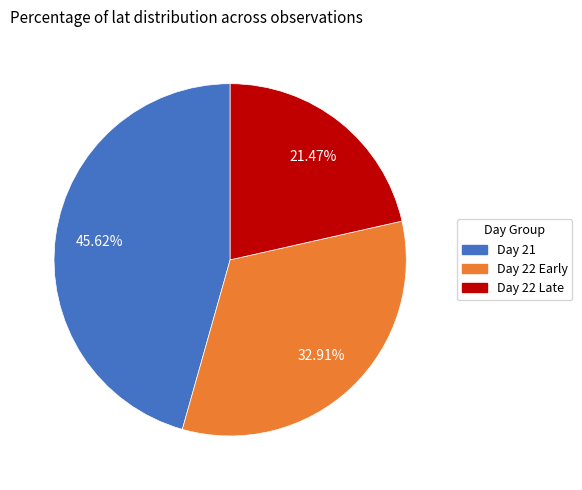

To the nearest percent, what is the average slice percentage?

33%